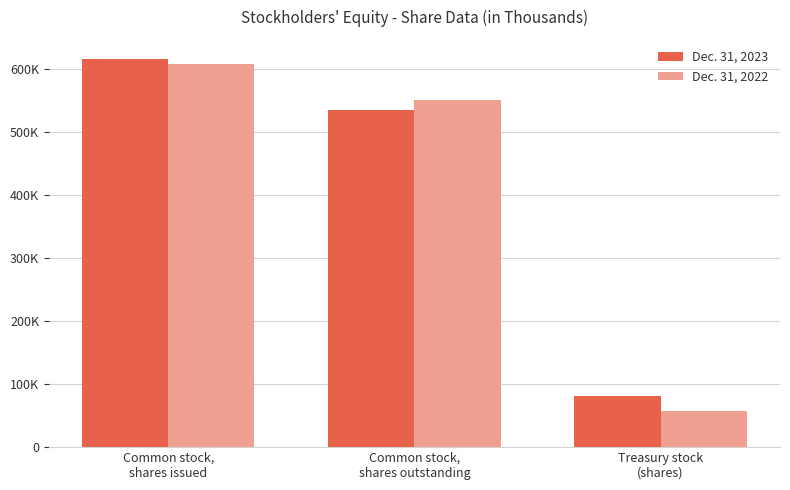

Are the bars horizontal?

No